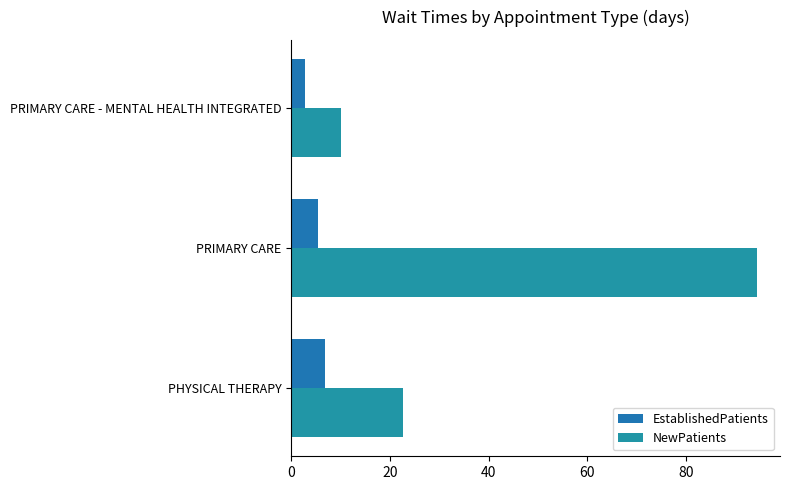

How many values in the NewPatients series are below 22?

1